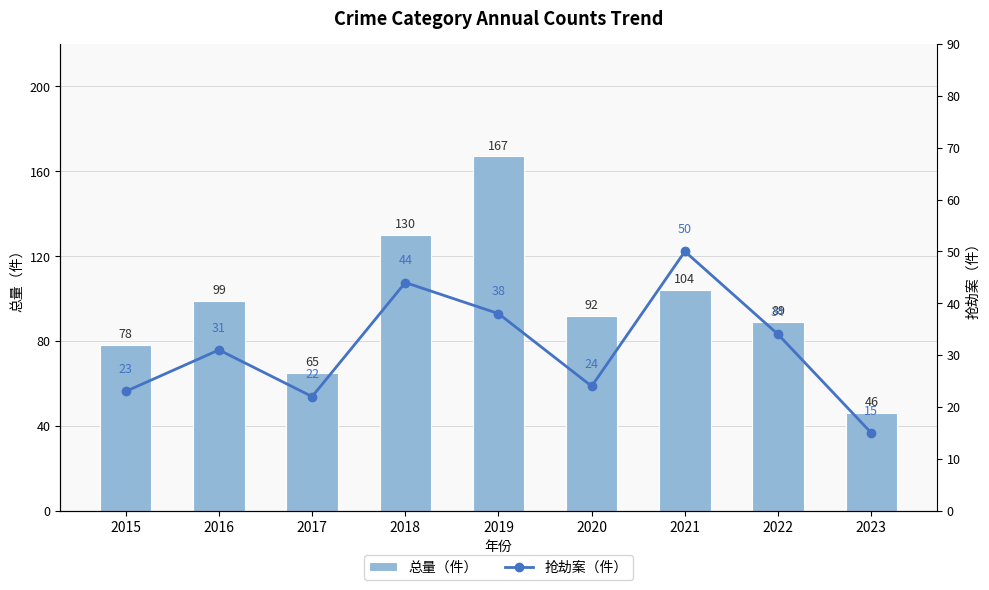

What is the difference between the maximum and minimum values in the 抢劫案（件） series?

35